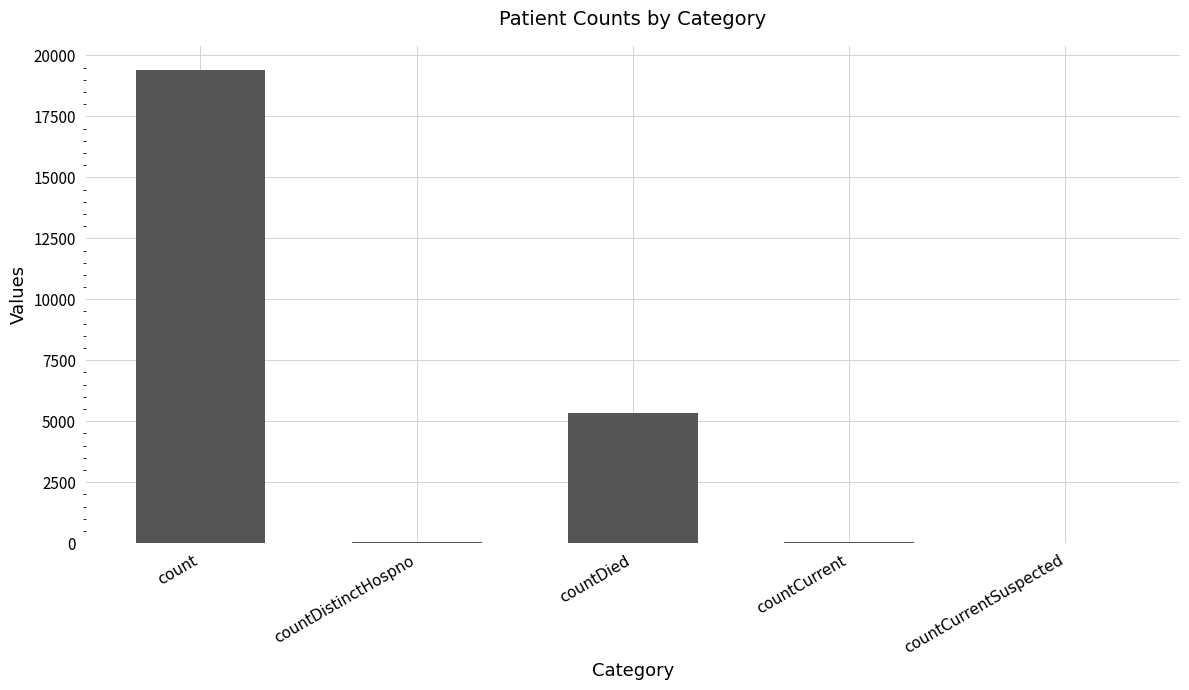

The value at countCurrentSuspected is 5936. True or false?

False